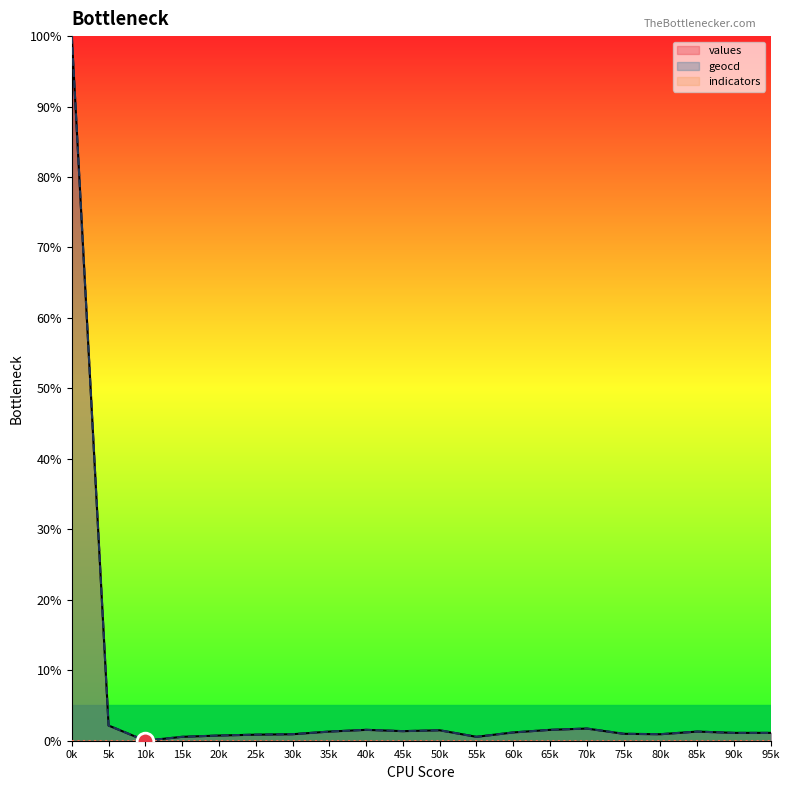

Reading right to left, extract all data points from this chart.

values: 19=1.1	18=1.1	17=1.3	16=0.9	15=1.0	14=1.7	13=1.5	12=1.2	11=0.6	10=1.5	9=1.4	8=1.5	7=1.3	6=0.9	5=0.9	4=0.7	3=0.6	2=0.0	1=2.2	0=100.0
geocd: 19=1.1	18=1.1	17=1.3	16=0.9	15=1.0	14=1.7	13=1.5	12=1.2	11=0.6	10=1.5	9=1.4	8=1.5	7=1.3	6=0.9	5=0.9	4=0.7	3=0.6	2=0.0	1=2.2	0=100.0